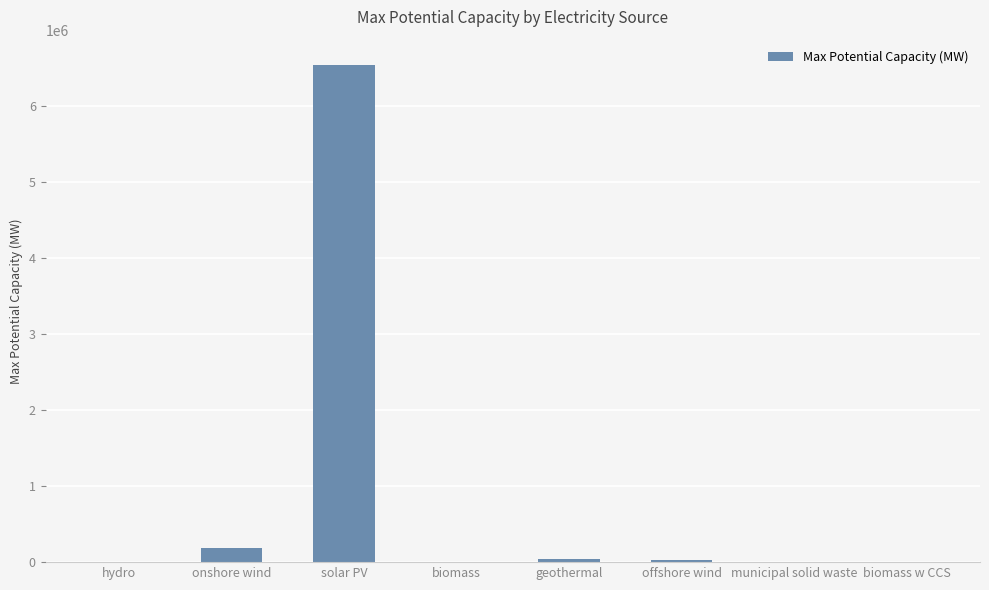

Which has a higher value, onshore wind or biomass w CCS?

onshore wind